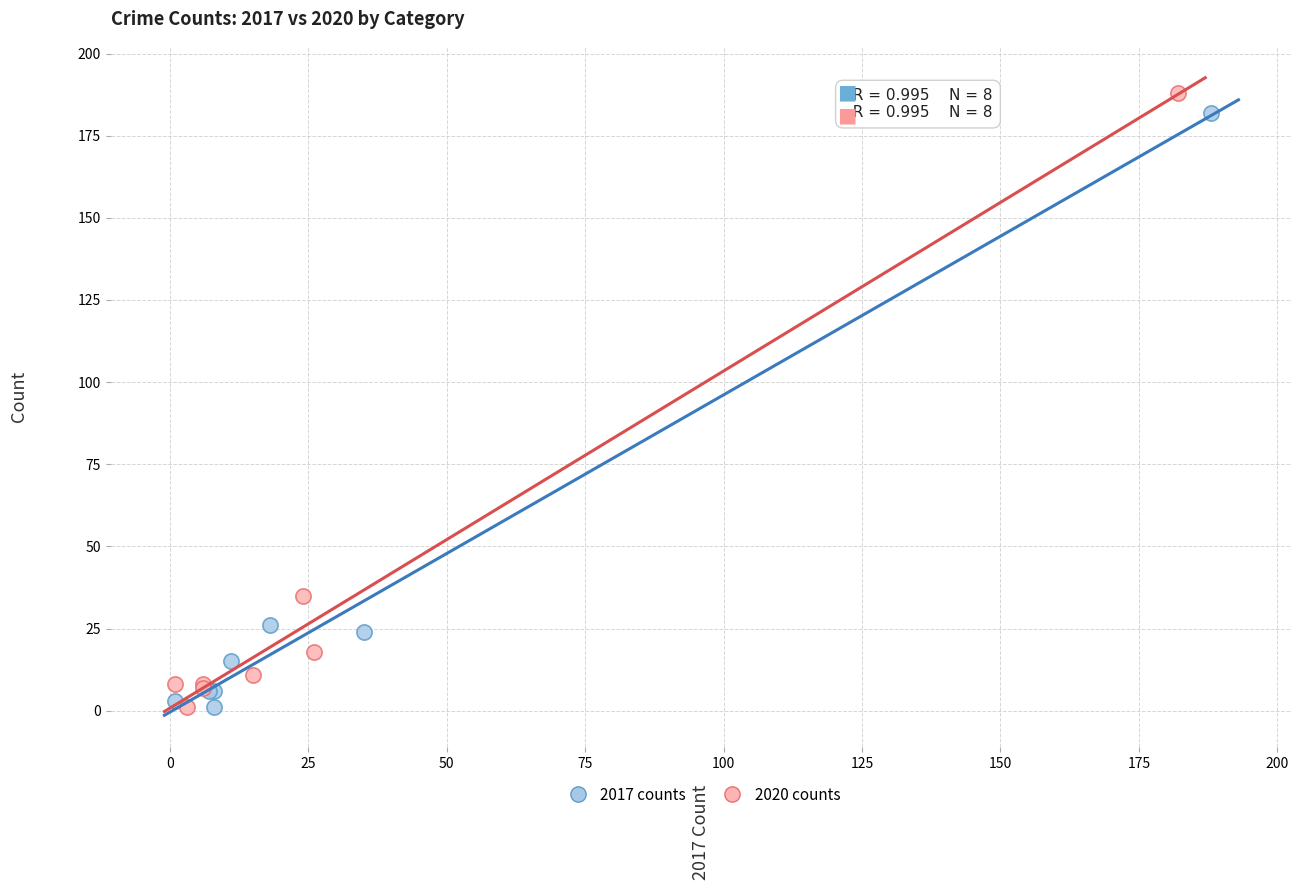

What are all the series names shown in the legend?

2017 counts, 2020 counts